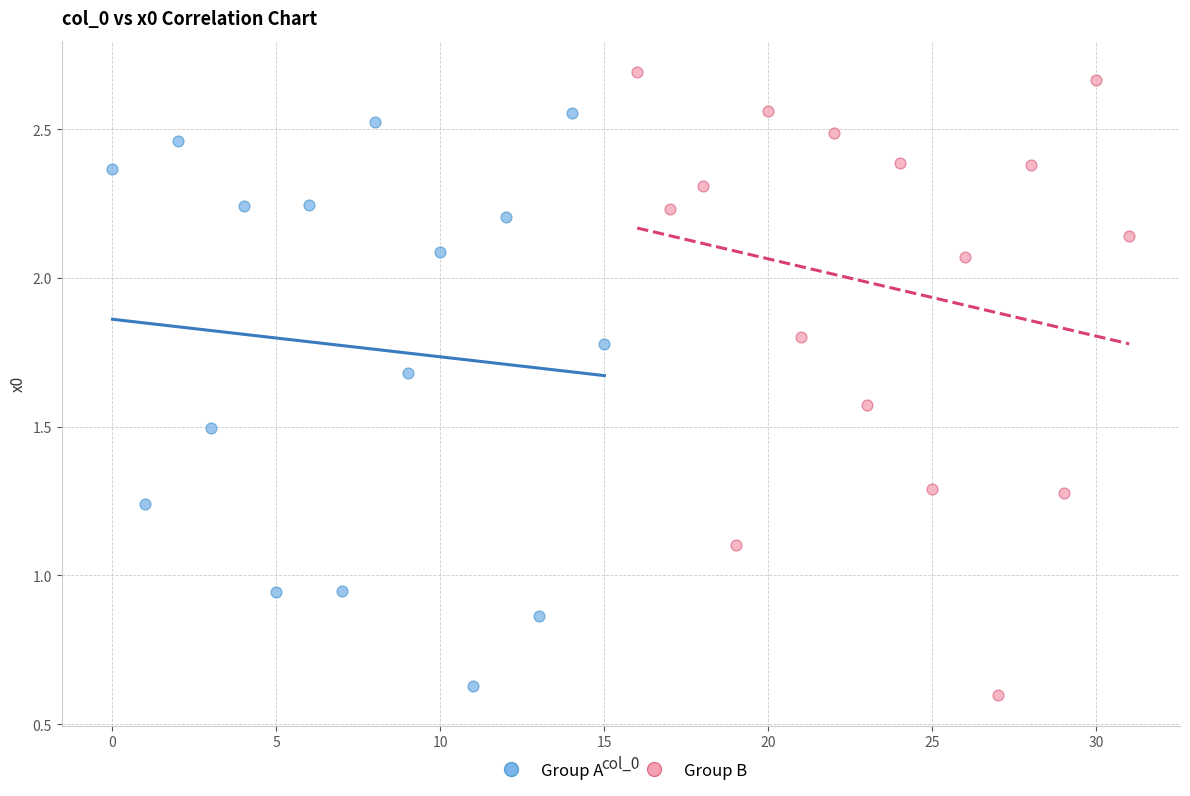

Which series reaches the maximum Y coordinate?

Group B